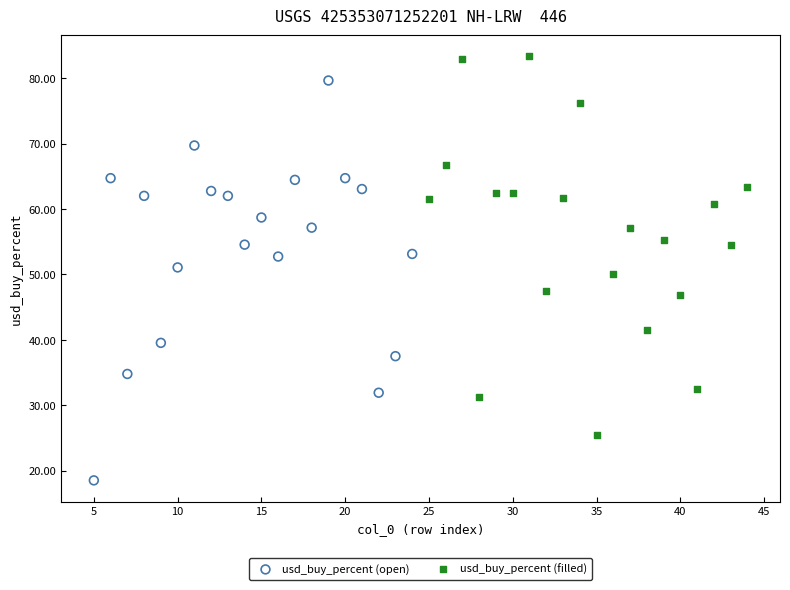

Which series contains the highest Y value?

usd_buy_percent (filled)